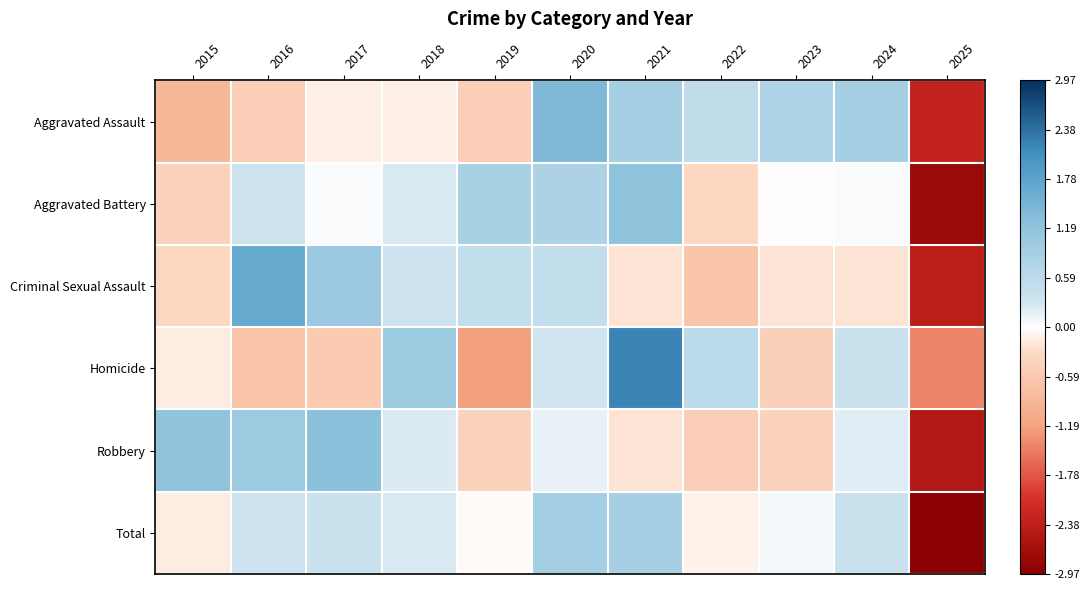

Which category has the lowest value across all series?

2025